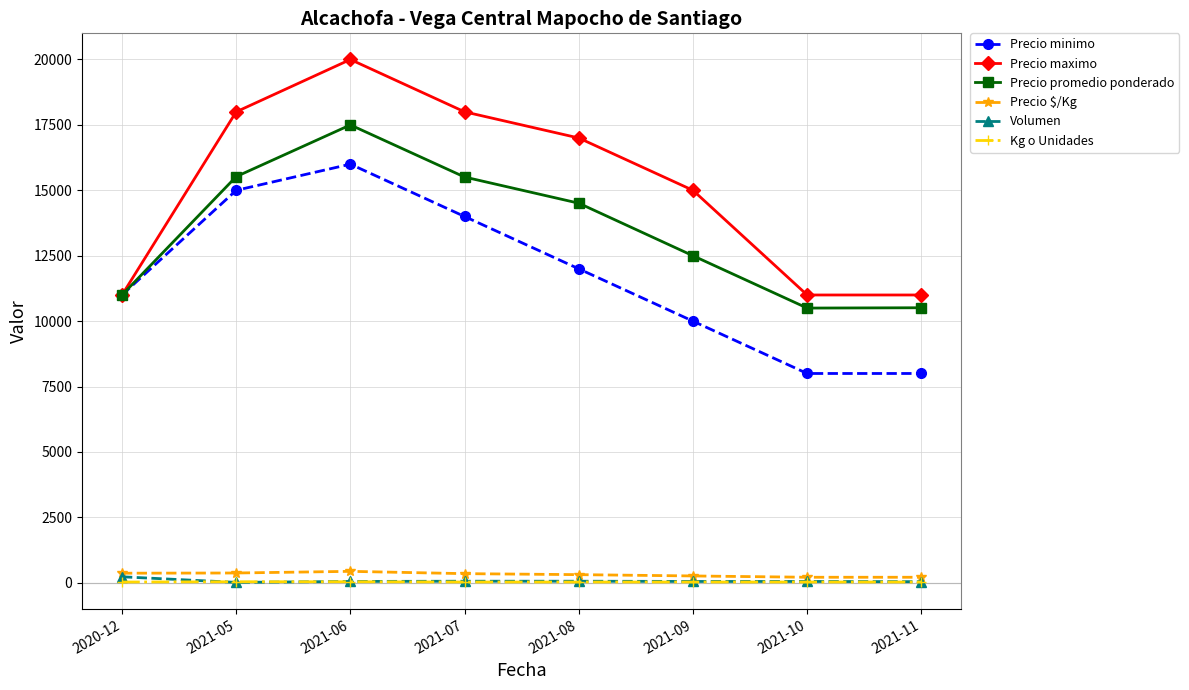

What is the difference between the highest and lowest values at 2020-12?

10970